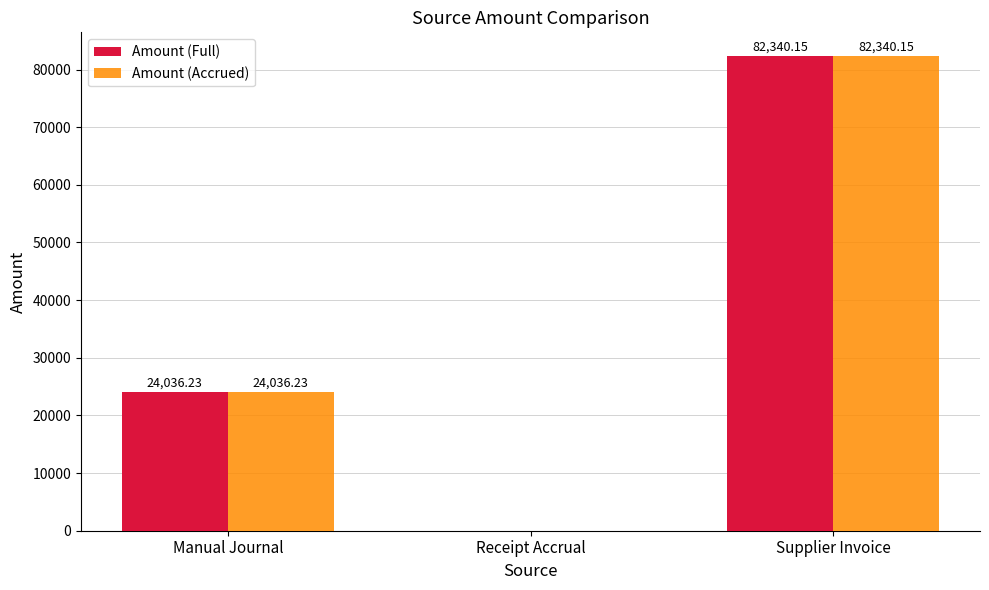

Is the value of Amount (Full) at Manual Journal greater than the value of Amount (Accrued) at Receipt Accrual?

Yes